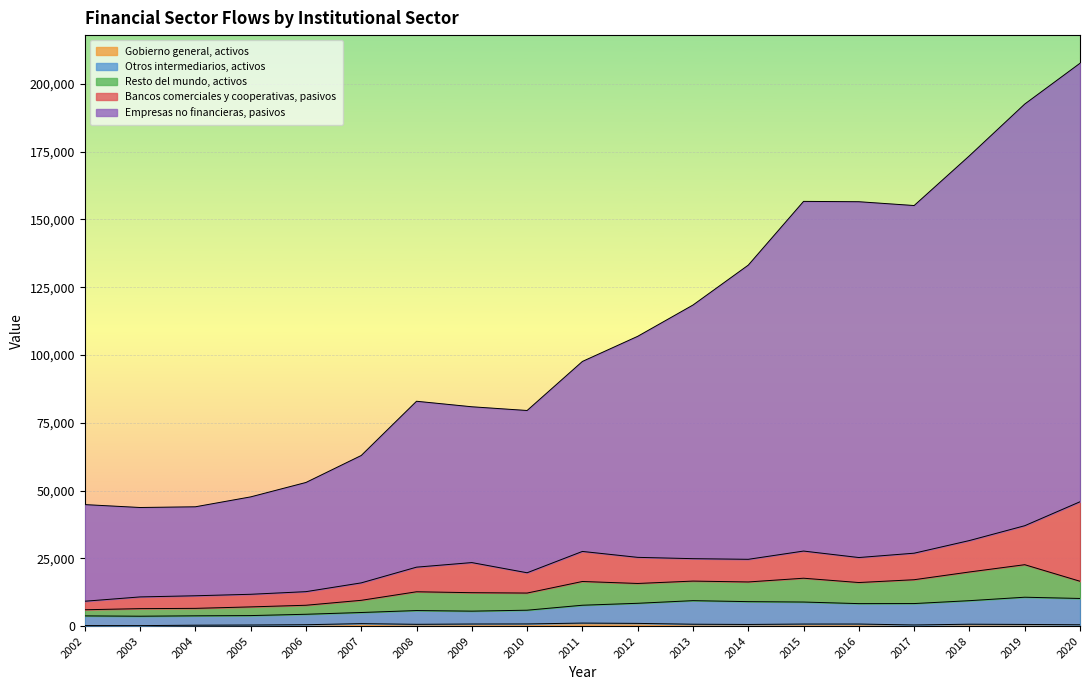

How many interior local valleys does the Empresas no financieras, pasivos series have?

3